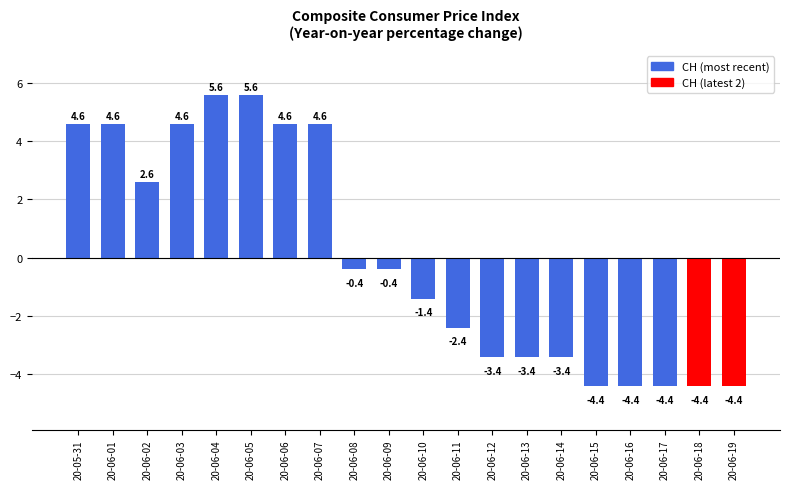

What is the maximum value shown in the chart?

5.6